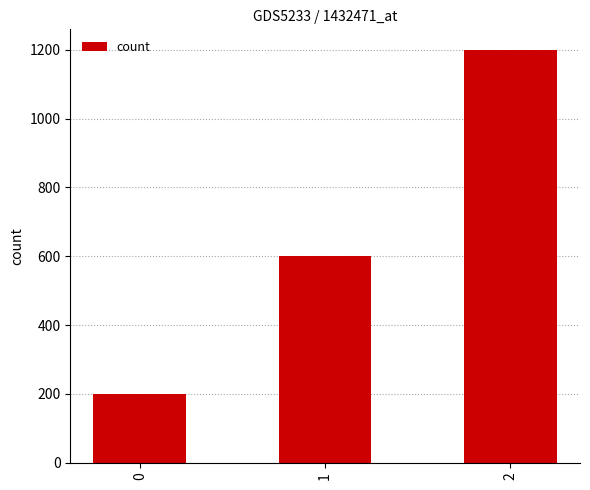

How many data points are less than 600?

1